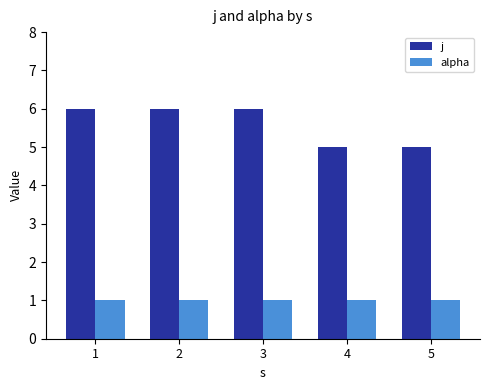

Rank the series by their average value, from lowest to highest.

alpha, j